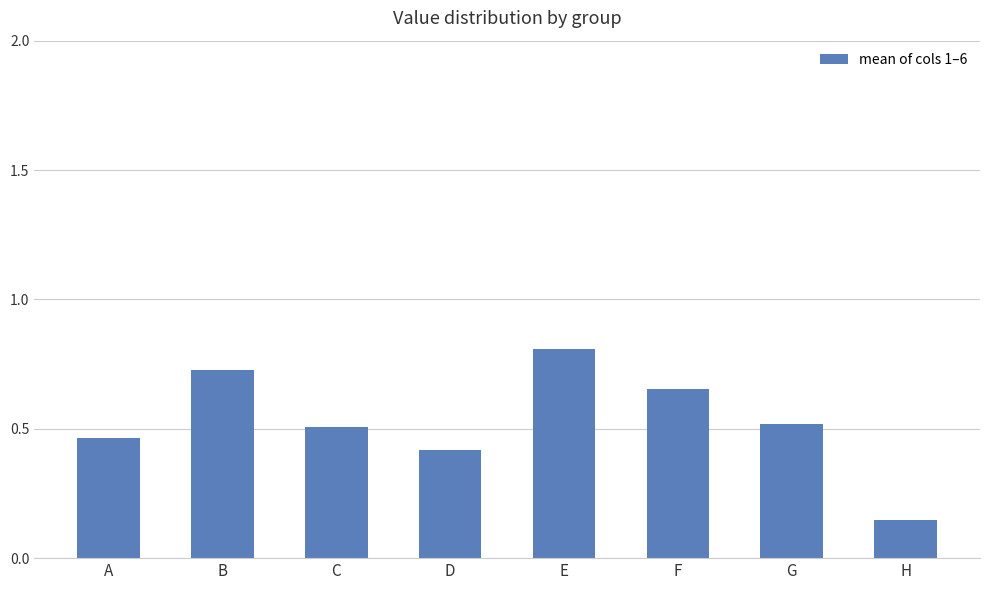

What is the maximum value shown in the chart?

0.8